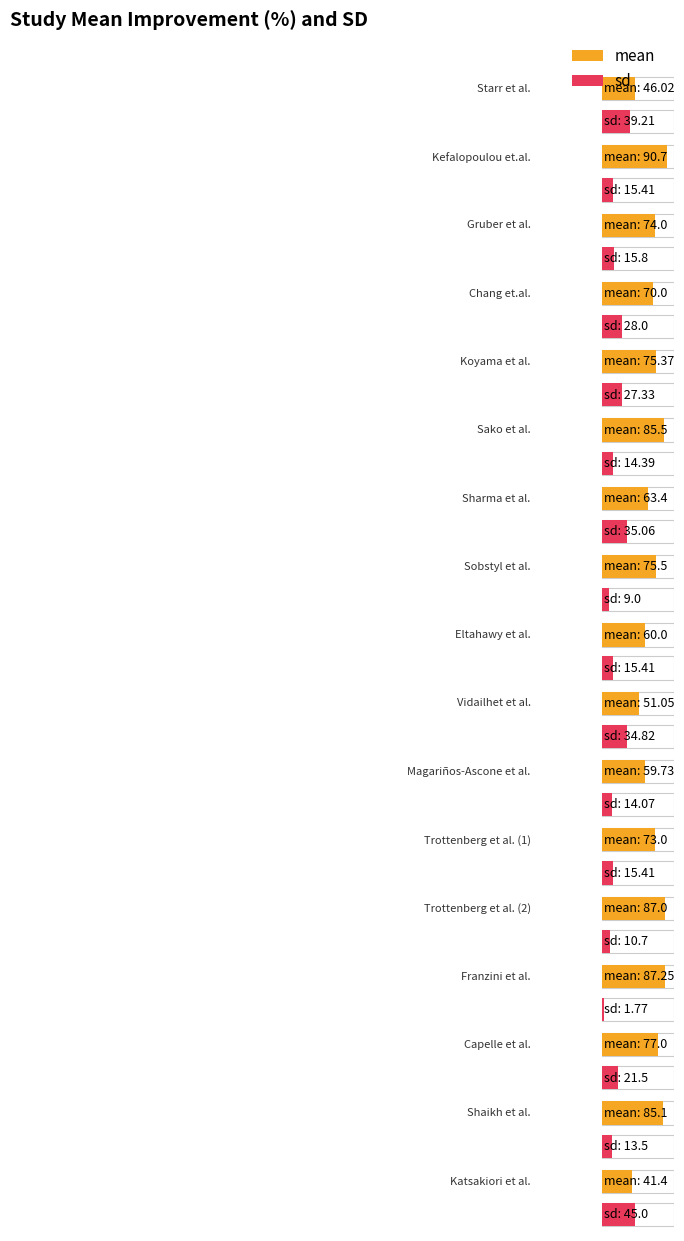

Rank the series at Franzini et al. from lowest to highest value.

sd, mean